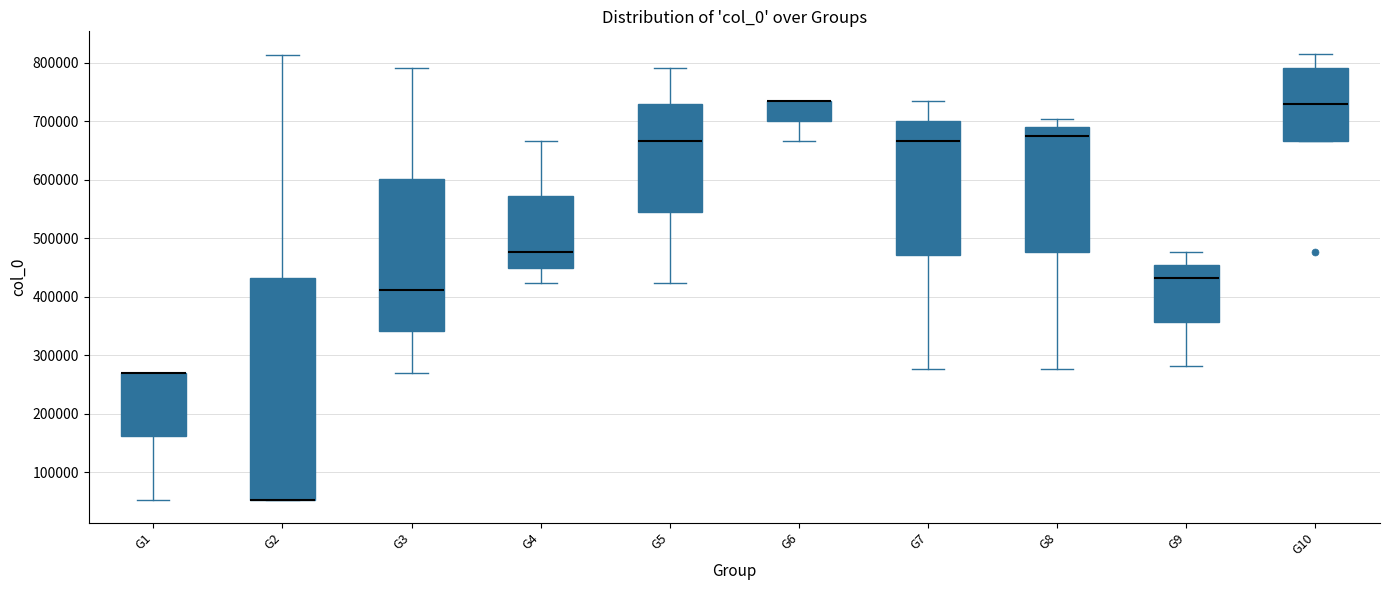

Which box is the tallest, from its lower edge to its upper edge?

G2